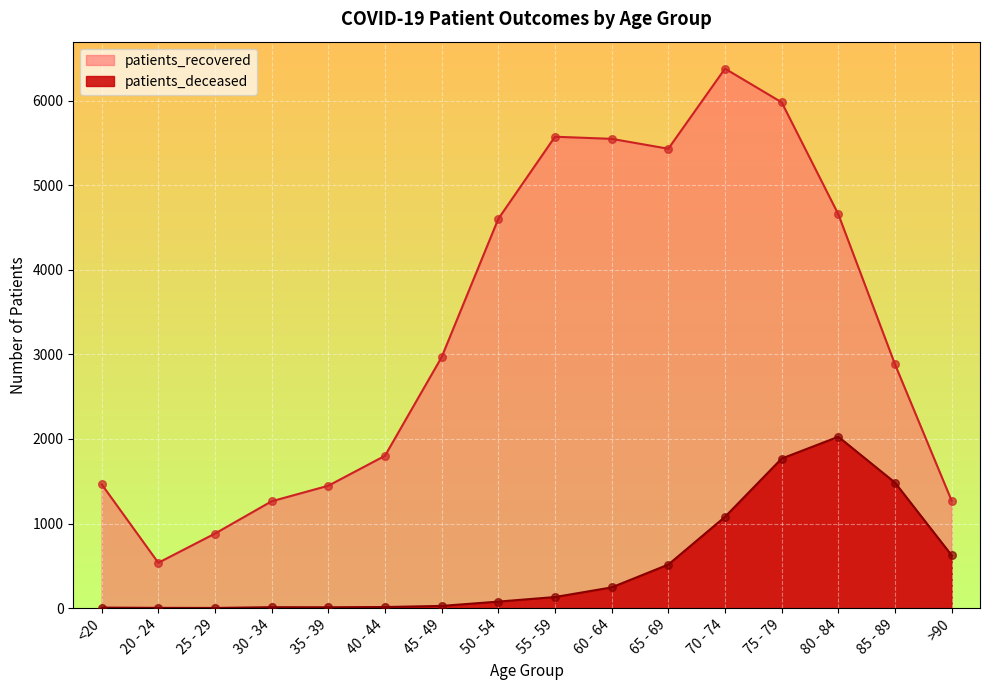

Which series reaches the minimum Y coordinate?

patients_deceased